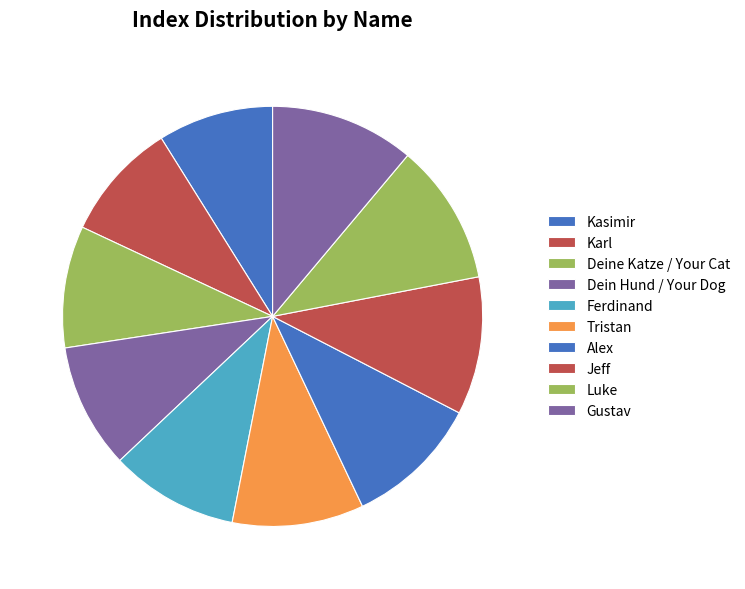

What percentage is the Jeff slice, to the nearest percent?

11%